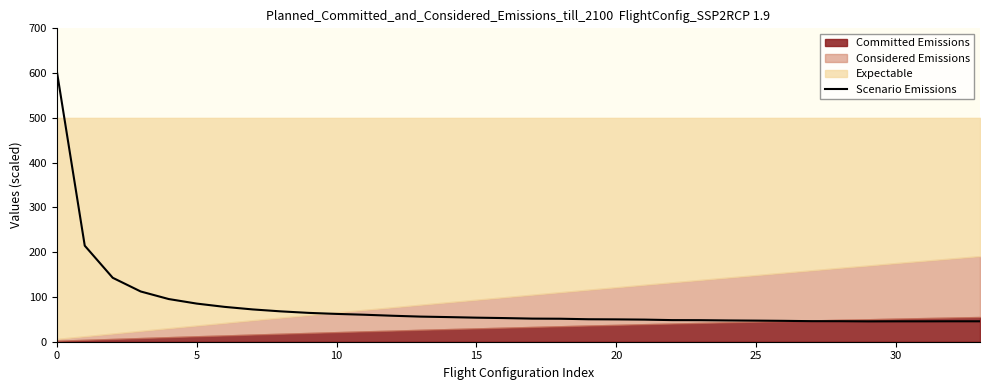

What is the average value?

80.7